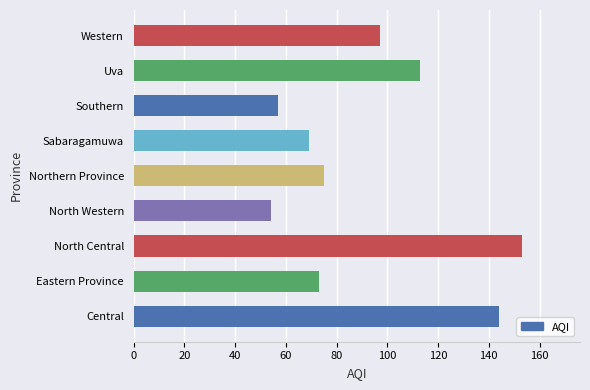

How many bars are there in total?

9